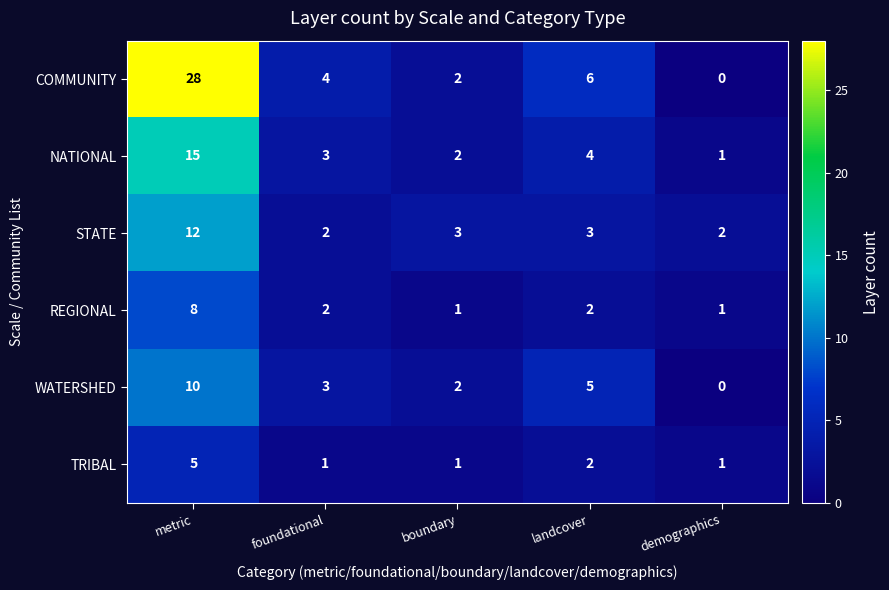

What is the difference between the highest and lowest values at landcover?

4